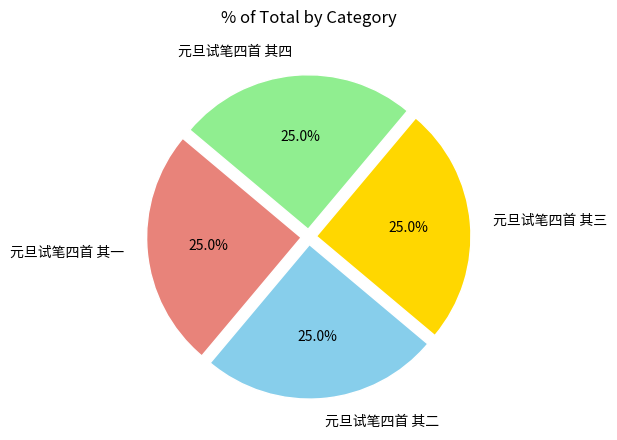

Does 元旦试笔四首 其一 represent more than half of the total?

No